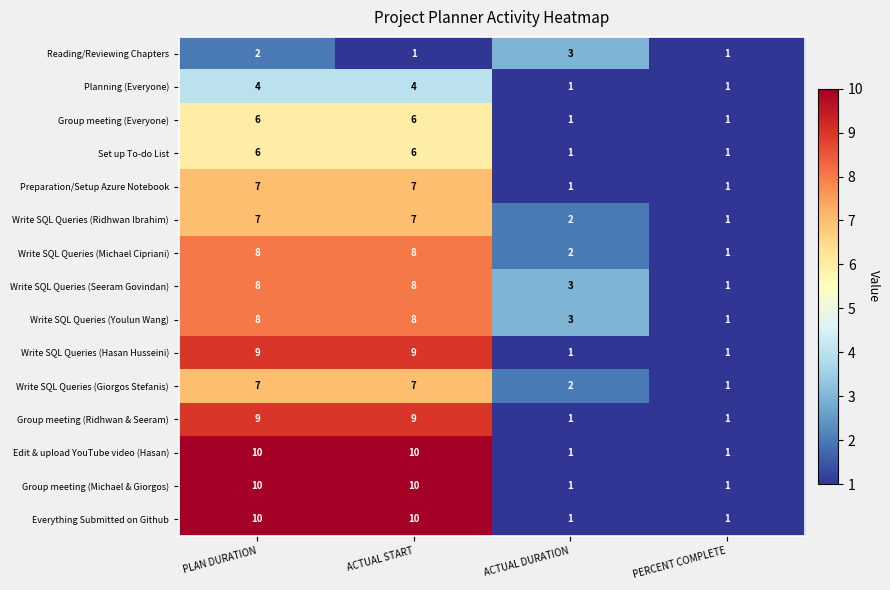

Count the Write SQL Queries (Michael Cipriani) values in the range 2 to 8.

3